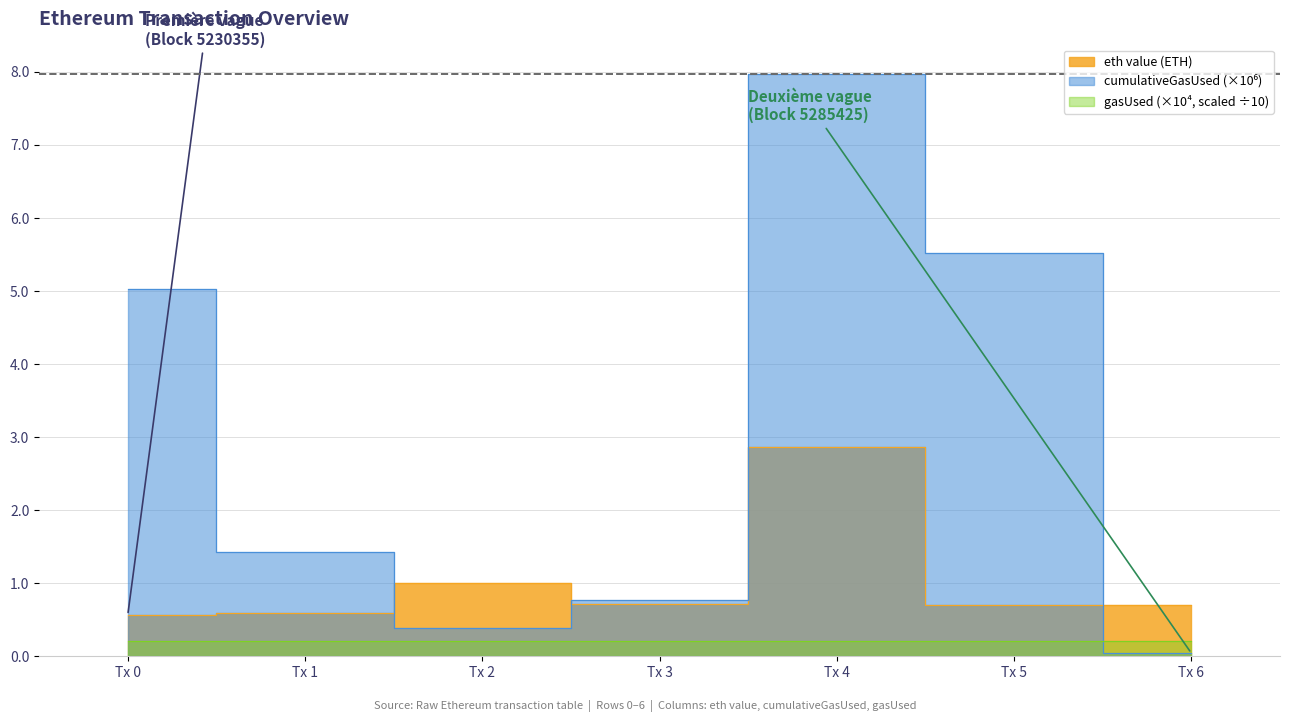

What is the greatest value displayed?

8.0